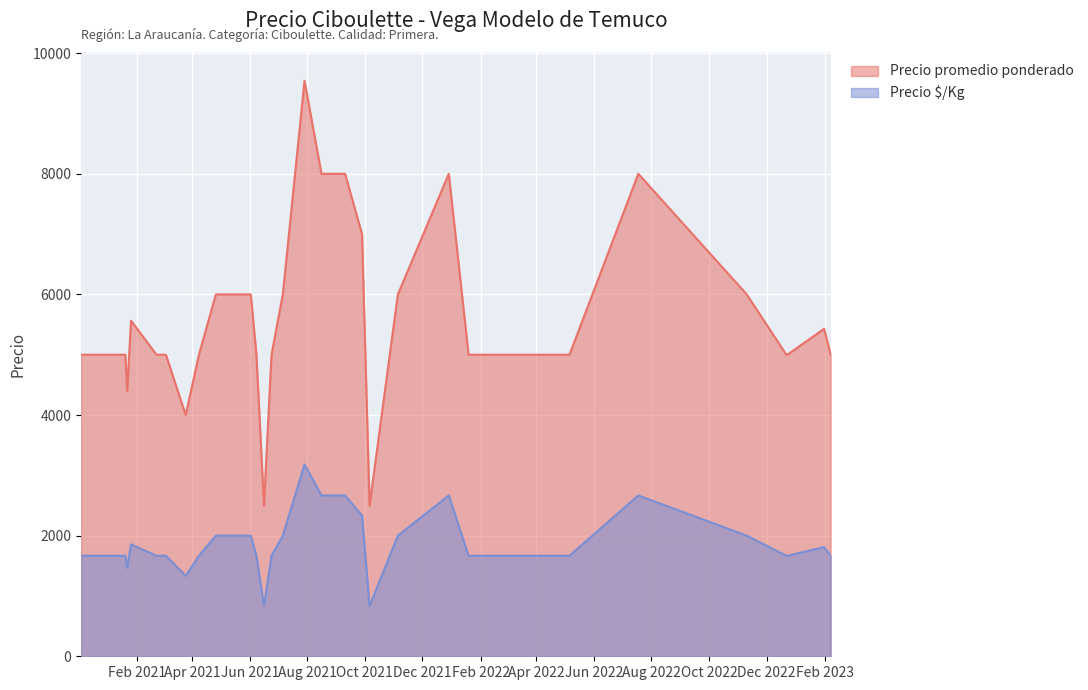

Reading right to left, extract all data points from this chart.

Precio promedio ponderado: 5000	5429	5000	5000	6000	8000	5000	5000	5000	5000	5000	5000	5000	5000	8000	6000	2500	7000	8000	8000	8000	8000	9542	6000	5000	2500	5000	6000	6000	6000	6000	5000	4000	5000	5000	5565	4400	5000	5000
Precio $/Kg: 1667	1810	1667	1667	2000	2667	1667	1667	1667	1667	1667	1667	1667	1667	2667	2000	833	2333	2667	2667	2667	2667	3181	2000	1667	833	1667	2000	2000	2000	2000	1667	1333	1667	1667	1855	1467	1667	1667